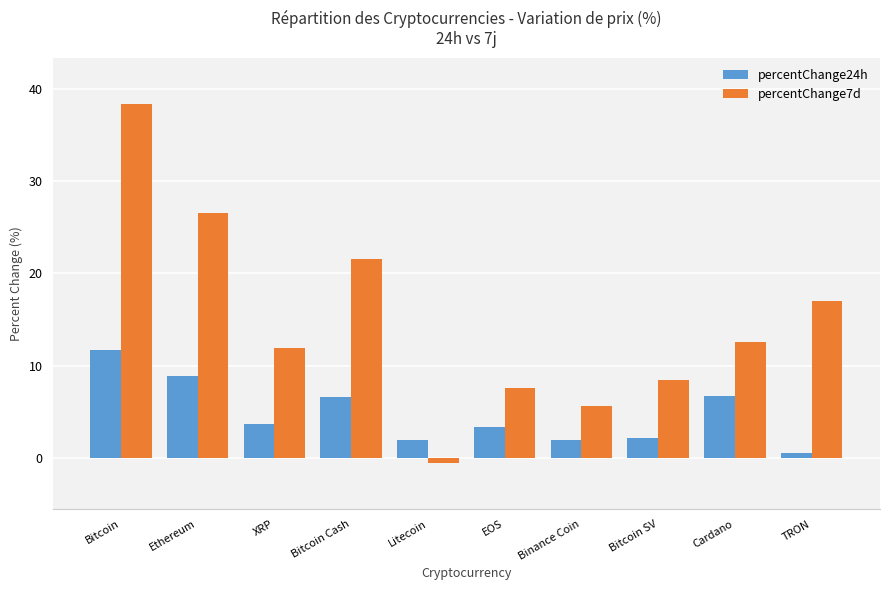

How many bars are there in total?

20